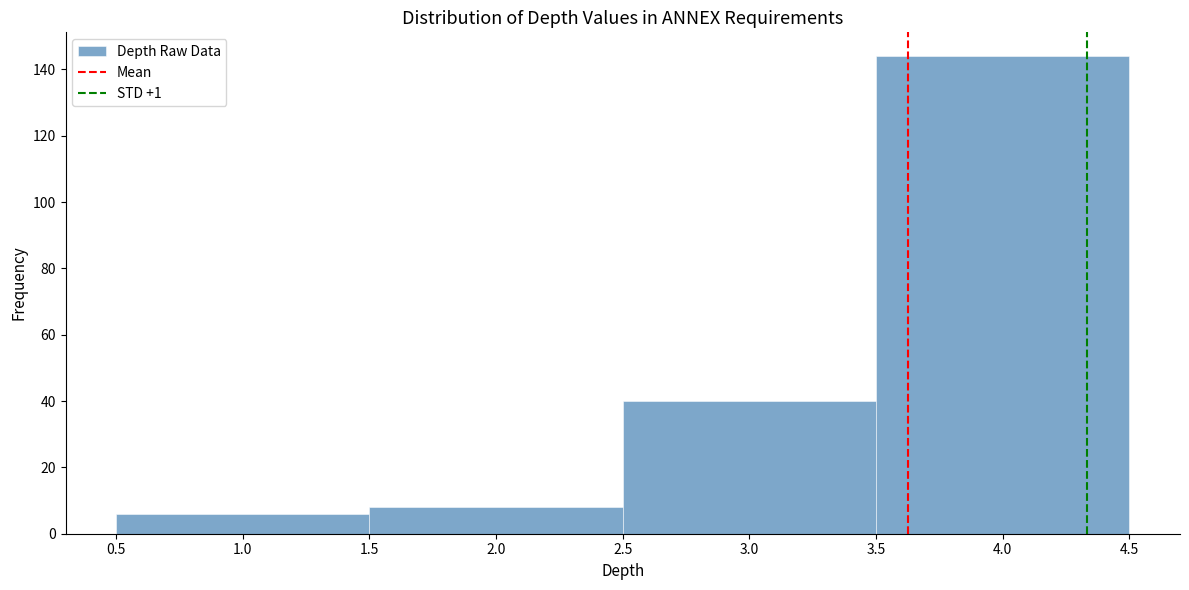

Which range on the x-axis has the tallest bar?

3.5 to 4.5